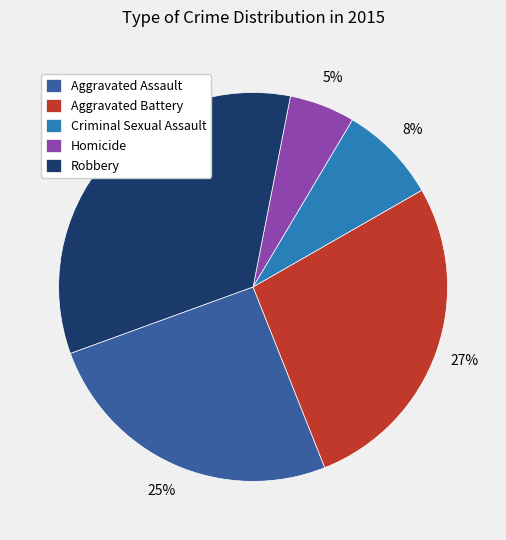

To the nearest percent, what is the difference between the Aggravated Battery and Aggravated Assault slice percentages?

2%